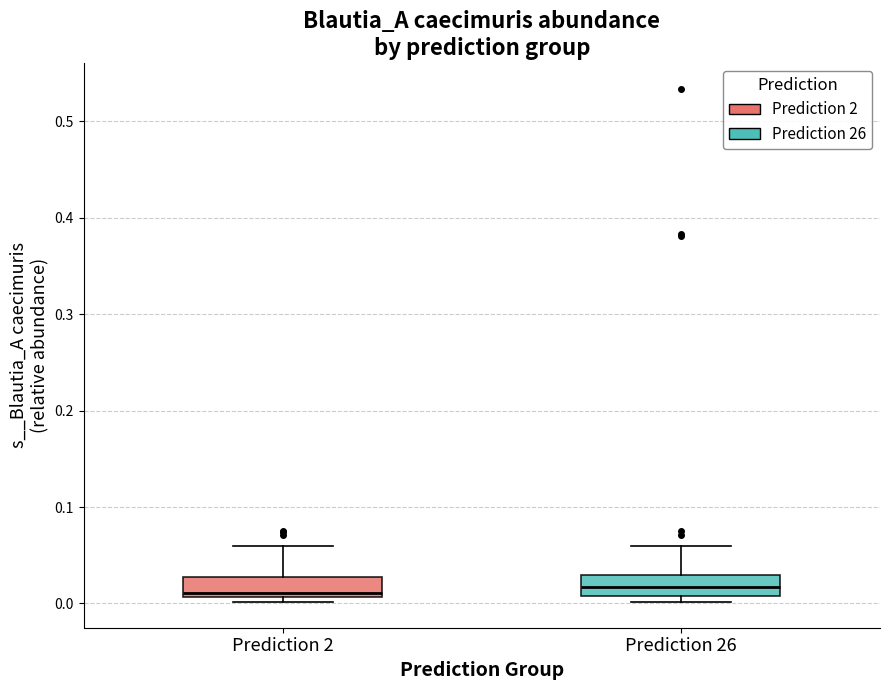

Reading left to right, transcribe this box plot: for each box, give where its median line is, the range the box spans, and where its two whiskers end, as read against the y-axis. The values are not printed on the chart, so give them approximately, as read against the axis.

Prediction 2: median 0.01 (just above the box's lower edge), box 0.01 to 0.03, whiskers 0.00 to 0.06
Prediction 26: median 0.02, box 0.01 to 0.03, whiskers 0.00 to 0.06